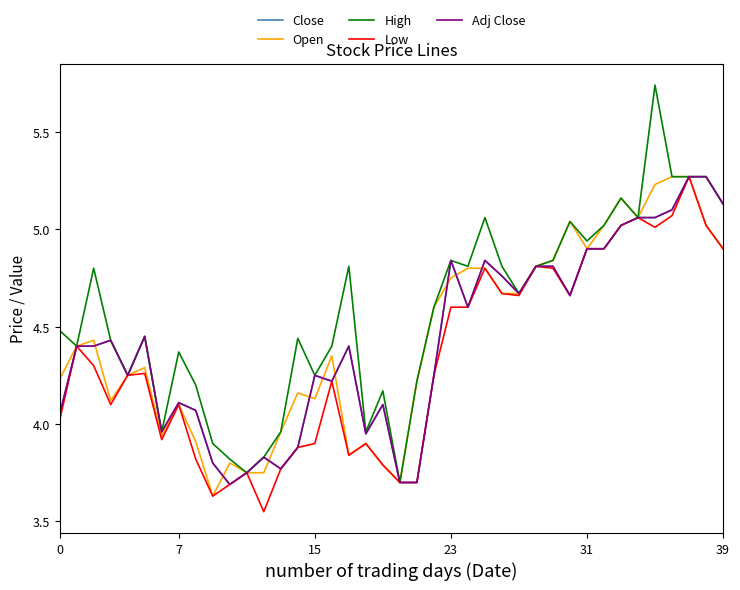

Is this an area chart (filled region under the line)?

No